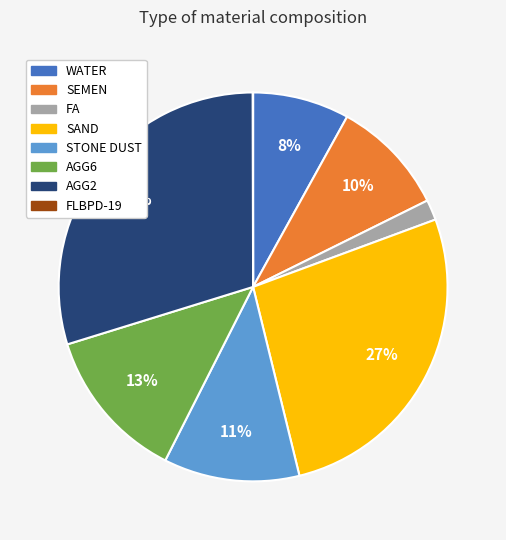

Does any single category account for the majority?

No